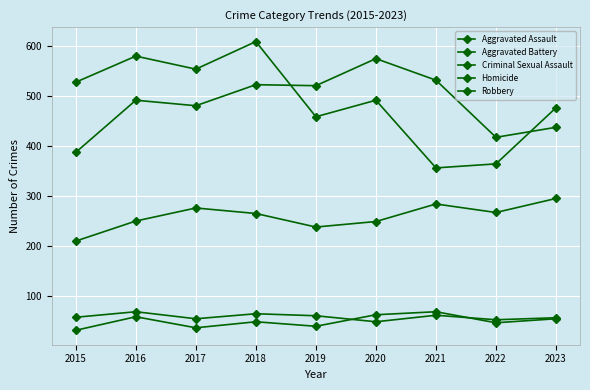

How many series are shown in this chart?

5